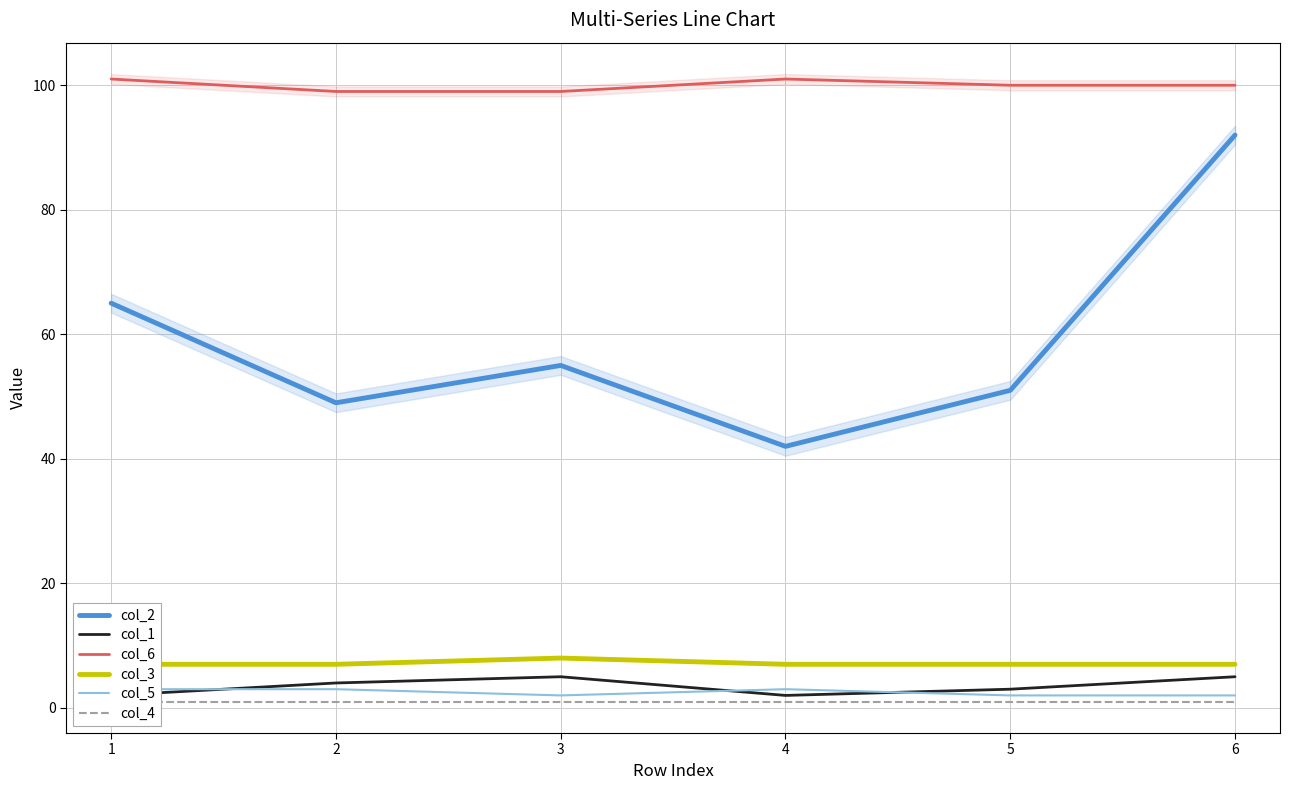

Reading left to right, extract all data points from this chart.

col_2: 65	49	55	42	51	92
col_1: 2	4	5	2	3	5
col_6: 101	99	99	101	100	100
col_3: 7	7	8	7	7	7
col_5: 3	3	2	3	2	2
col_4: 1	1	1	1	1	1